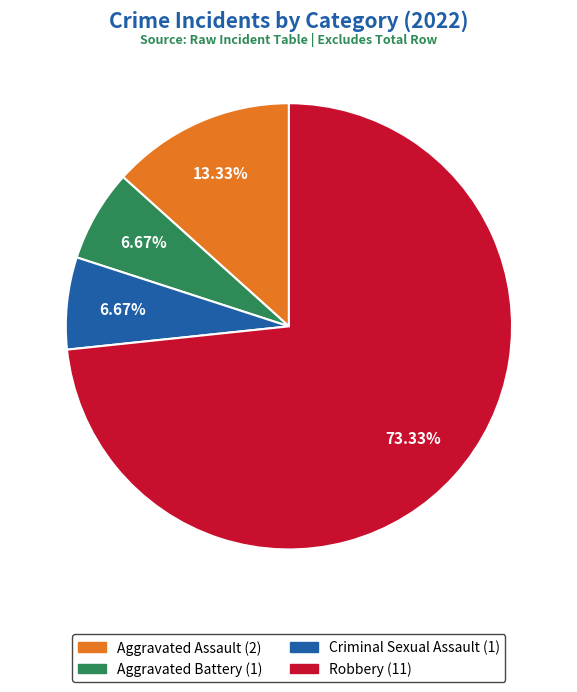

To the nearest percent, what is the combined percentage of Aggravated Battery and Criminal Sexual Assault?

13%